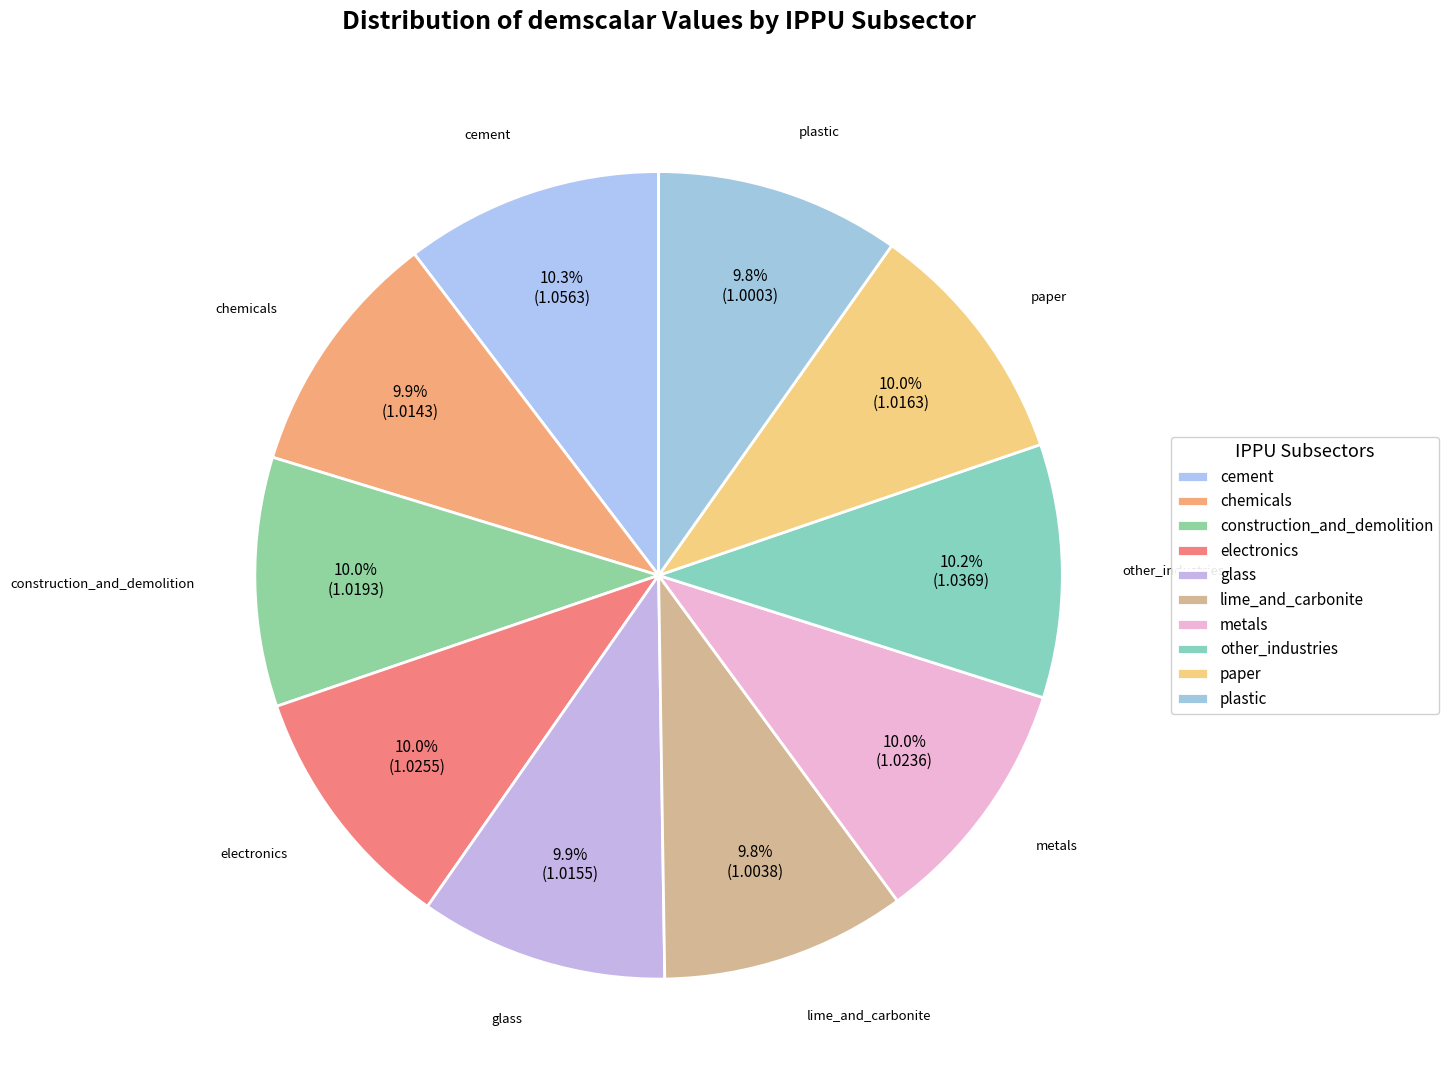

To the nearest percent, what is the average slice percentage?

10%